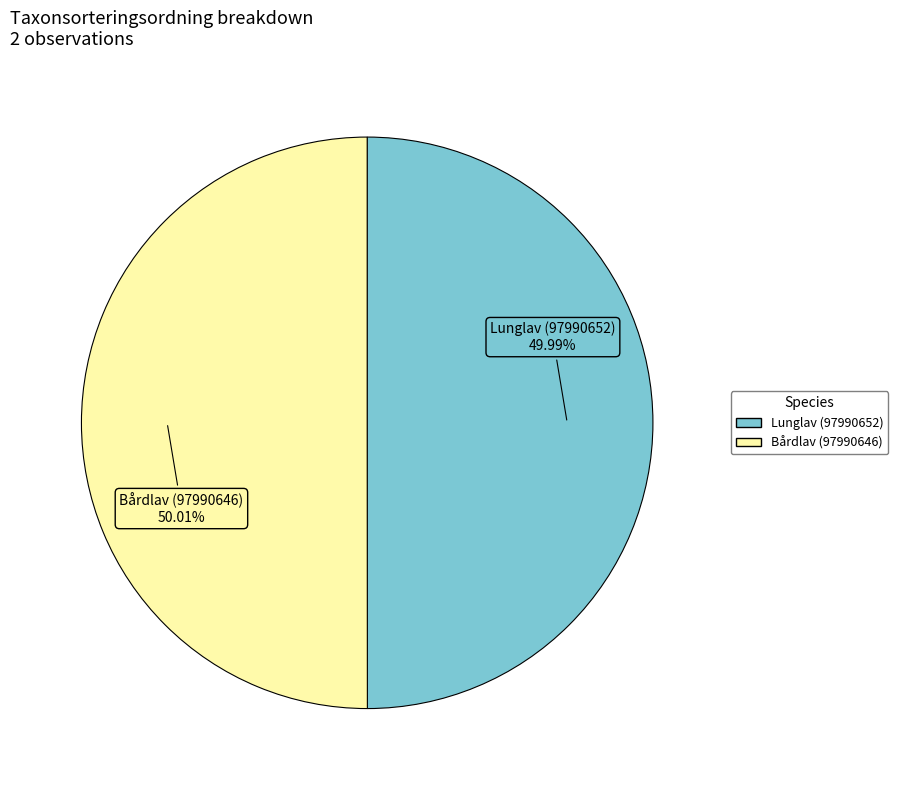

Approximately how many times larger is the value at Lunglav (97990652) compared to Bårdlav (97990646)?

1.0